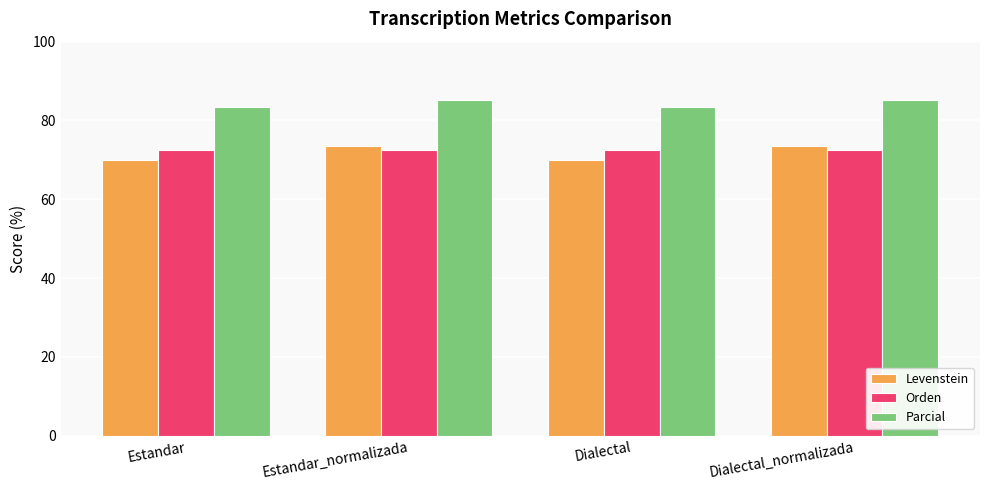

What are all the series names shown in the legend?

Levenstein, Orden, Parcial